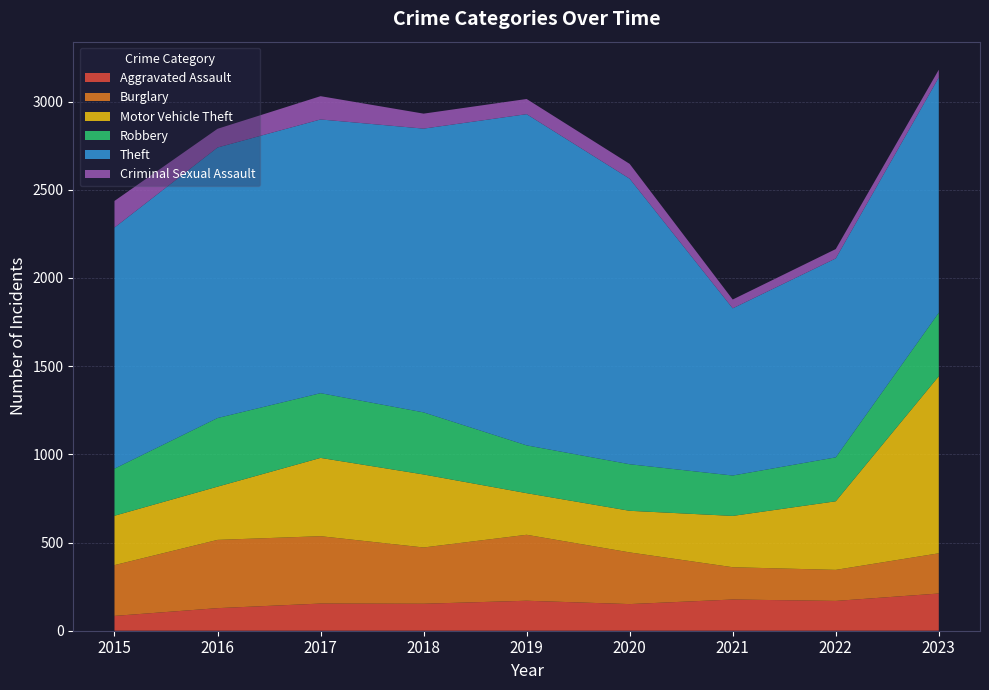

Reading left to right, list all the values displayed in this chart.

Aggravated Assault: 84	128	154	153	170	151	177	169	211
Burglary: 288	387	382	319	374	293	183	176	228
Motor Vehicle Theft: 280	302	444	414	236	236	291	389	1004
Robbery: 267	389	367	352	271	264	229	249	360
Theft: 1367	1534	1552	1609	1878	1619	948	1128	1334
Criminal Sexual Assault: 151	106	132	85	86	84	50	53	44